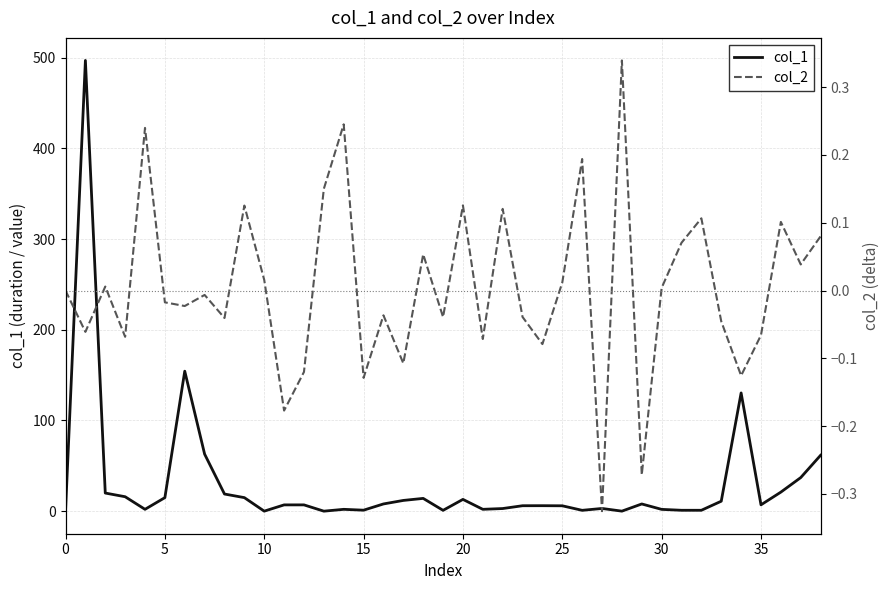

Which category has the highest value in the col_2 series?

28